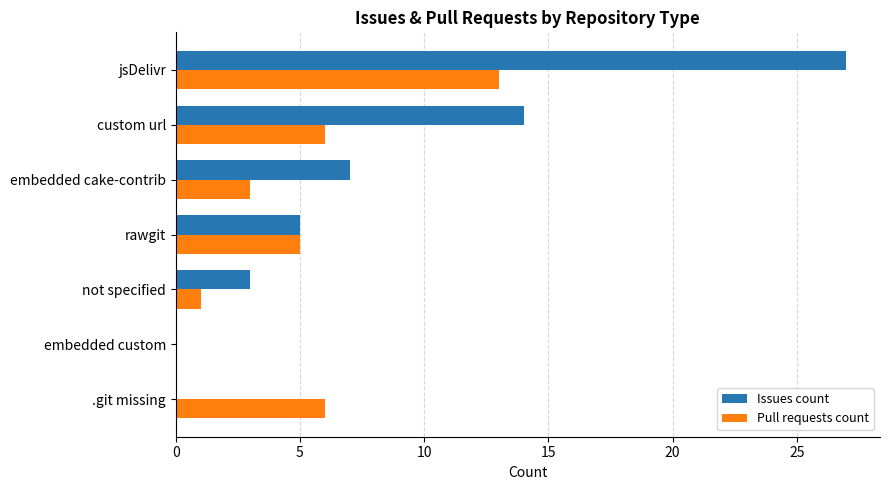

The value of Issues count at jsDelivr is 27. True or false?

True